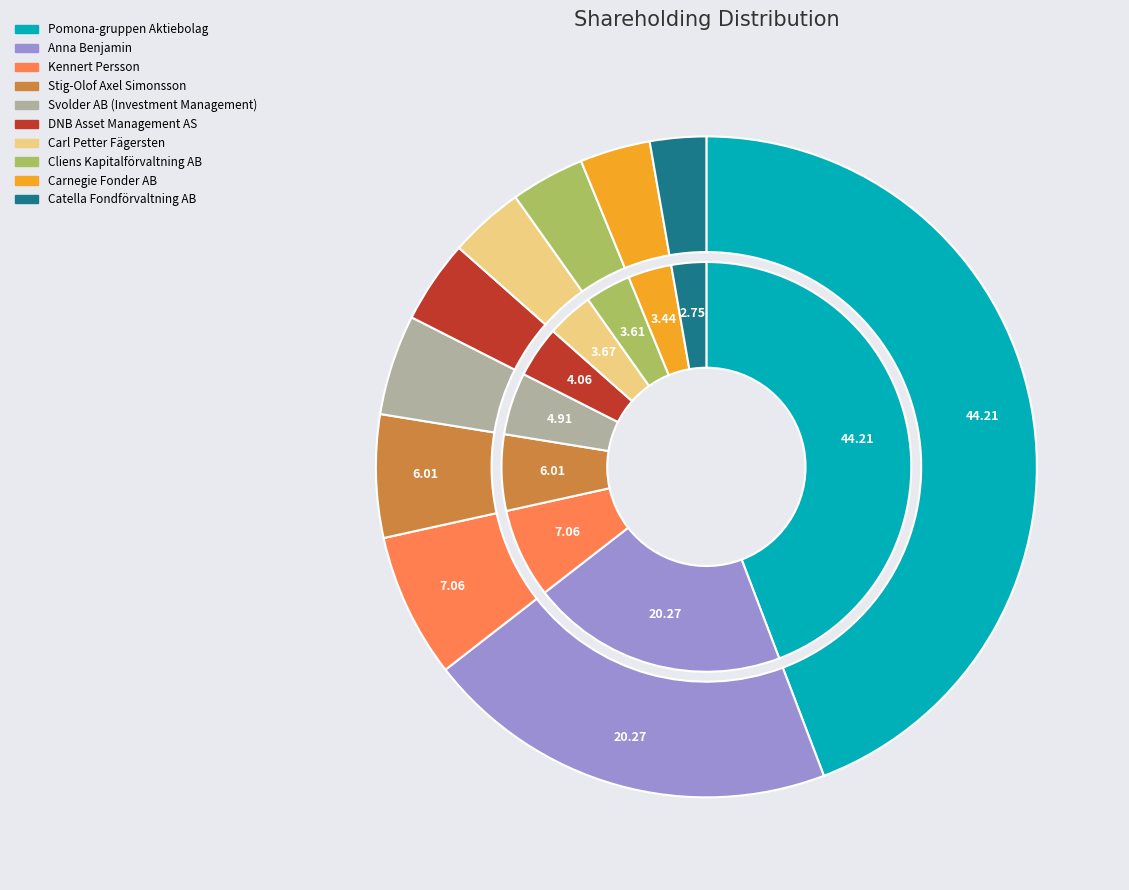

What is the ratio of the value at Catella Fondförvaltning AB to the value at Kennert Persson?

0.4